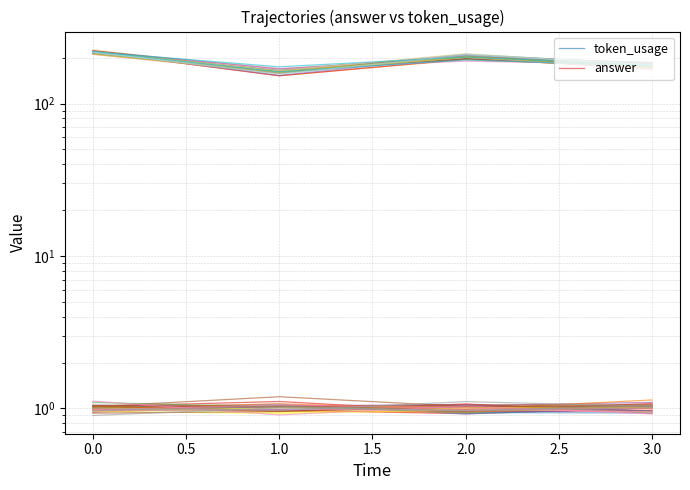

List the series in order of their overall mean, highest first.

token_usage, answer